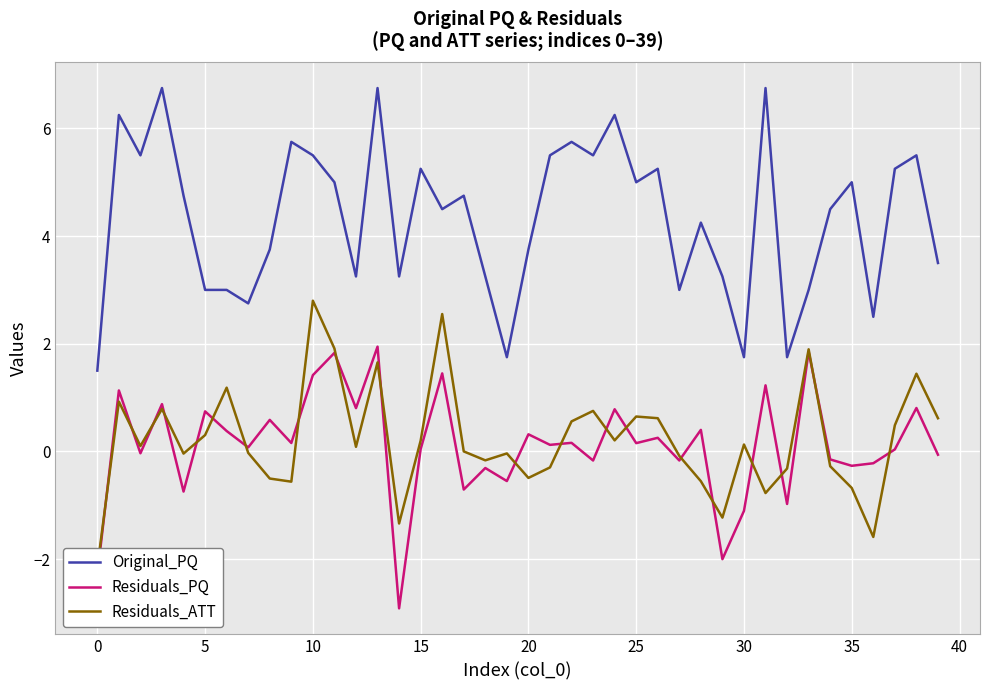

What is the difference between the maximum and minimum values in the Original_PQ series?

5.2